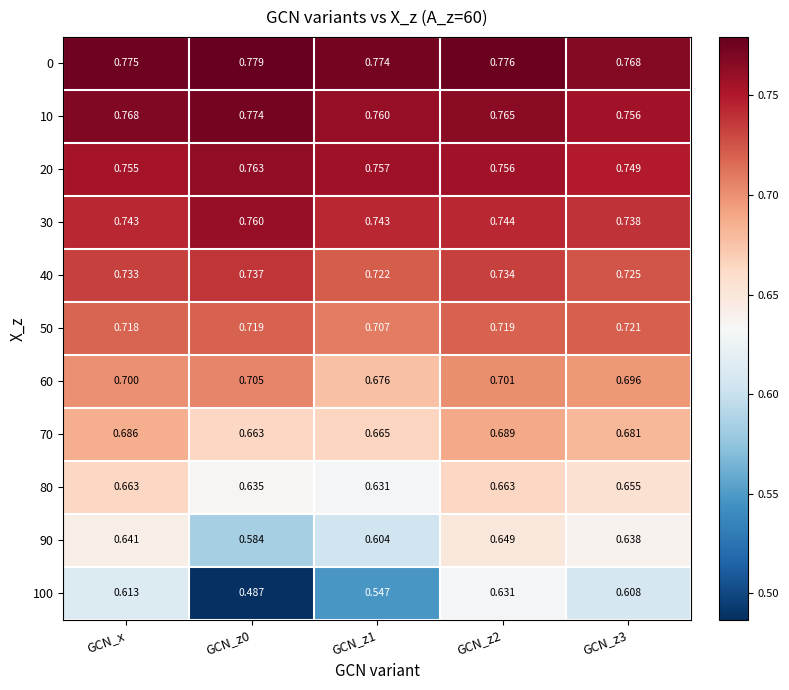

At which category is the sum across all series the highest?

GCN_z2